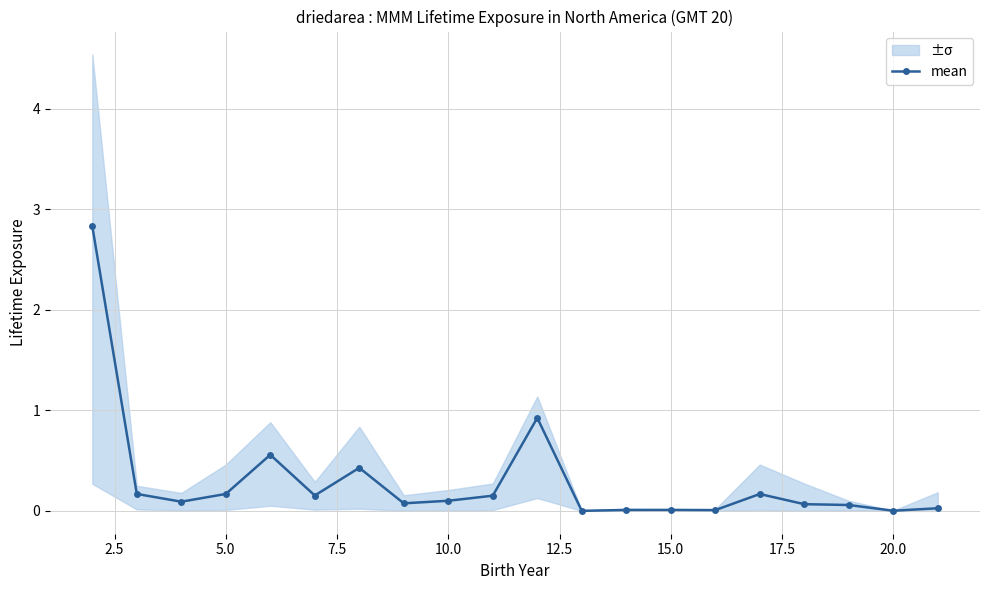

Does the chart display data point markers on the line(s)?

Yes